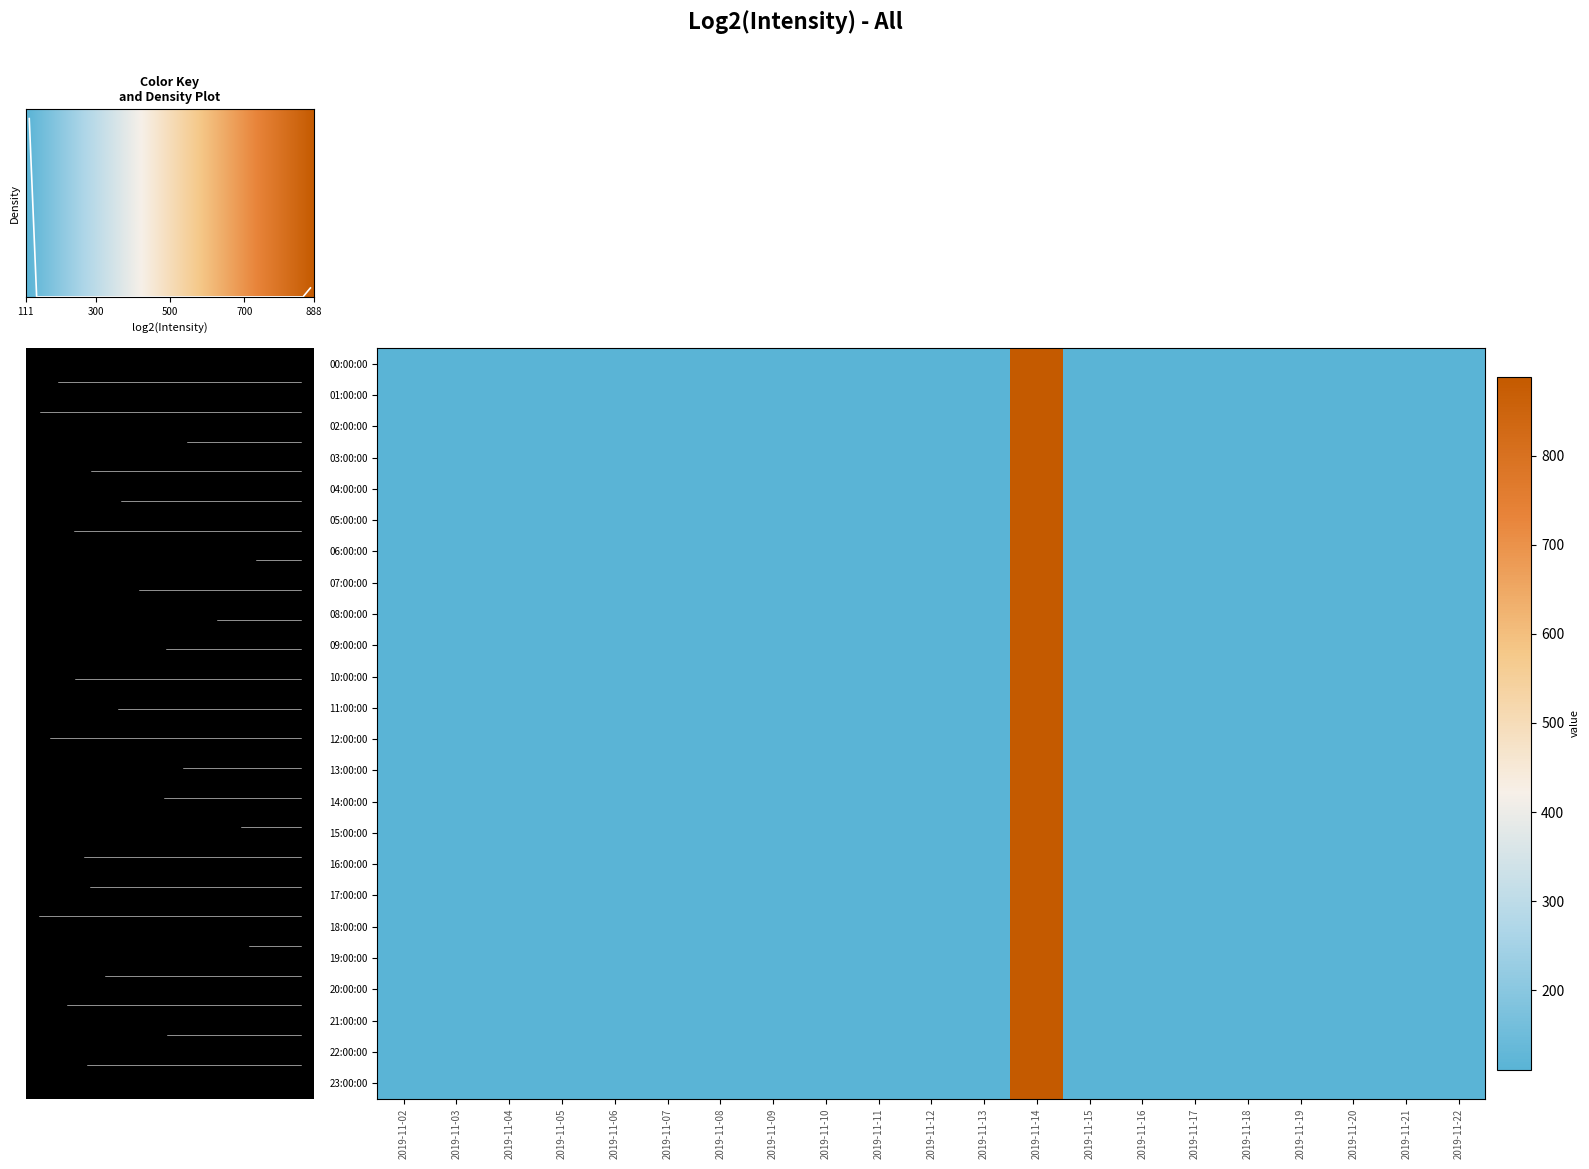

Reading left to right, transcribe all the data shown in this chart.

00:00:00: 2019-11-02=111	2019-11-03=111	2019-11-04=111	2019-11-05=111	2019-11-06=111	2019-11-07=111	2019-11-08=111	2019-11-09=111	2019-11-10=111	2019-11-11=111	2019-11-12=111	2019-11-13=111	2019-11-14=888	2019-11-15=111	2019-11-16=111	2019-11-17=111	2019-11-18=111	2019-11-19=111	2019-11-20=111	2019-11-21=111	2019-11-22=111
01:00:00: 2019-11-02=111	2019-11-03=111	2019-11-04=111	2019-11-05=111	2019-11-06=111	2019-11-07=111	2019-11-08=111	2019-11-09=111	2019-11-10=111	2019-11-11=111	2019-11-12=111	2019-11-13=111	2019-11-14=888	2019-11-15=111	2019-11-16=111	2019-11-17=111	2019-11-18=111	2019-11-19=111	2019-11-20=111	2019-11-21=111	2019-11-22=111
02:00:00: 2019-11-02=111	2019-11-03=111	2019-11-04=111	2019-11-05=111	2019-11-06=111	2019-11-07=111	2019-11-08=111	2019-11-09=111	2019-11-10=111	2019-11-11=111	2019-11-12=111	2019-11-13=111	2019-11-14=888	2019-11-15=111	2019-11-16=111	2019-11-17=111	2019-11-18=111	2019-11-19=111	2019-11-20=111	2019-11-21=111	2019-11-22=111
03:00:00: 2019-11-02=111	2019-11-03=111	2019-11-04=111	2019-11-05=111	2019-11-06=111	2019-11-07=111	2019-11-08=111	2019-11-09=111	2019-11-10=111	2019-11-11=111	2019-11-12=111	2019-11-13=111	2019-11-14=888	2019-11-15=111	2019-11-16=111	2019-11-17=111	2019-11-18=111	2019-11-19=111	2019-11-20=111	2019-11-21=111	2019-11-22=111
04:00:00: 2019-11-02=111	2019-11-03=111	2019-11-04=111	2019-11-05=111	2019-11-06=111	2019-11-07=111	2019-11-08=111	2019-11-09=111	2019-11-10=111	2019-11-11=111	2019-11-12=111	2019-11-13=111	2019-11-14=888	2019-11-15=111	2019-11-16=111	2019-11-17=111	2019-11-18=111	2019-11-19=111	2019-11-20=111	2019-11-21=111	2019-11-22=111
05:00:00: 2019-11-02=111	2019-11-03=111	2019-11-04=111	2019-11-05=111	2019-11-06=111	2019-11-07=111	2019-11-08=111	2019-11-09=111	2019-11-10=111	2019-11-11=111	2019-11-12=111	2019-11-13=111	2019-11-14=888	2019-11-15=111	2019-11-16=111	2019-11-17=111	2019-11-18=111	2019-11-19=111	2019-11-20=111	2019-11-21=111	2019-11-22=111
06:00:00: 2019-11-02=111	2019-11-03=111	2019-11-04=111	2019-11-05=111	2019-11-06=111	2019-11-07=111	2019-11-08=111	2019-11-09=111	2019-11-10=111	2019-11-11=111	2019-11-12=111	2019-11-13=111	2019-11-14=888	2019-11-15=111	2019-11-16=111	2019-11-17=111	2019-11-18=111	2019-11-19=111	2019-11-20=111	2019-11-21=111	2019-11-22=111
07:00:00: 2019-11-02=111	2019-11-03=111	2019-11-04=111	2019-11-05=111	2019-11-06=111	2019-11-07=111	2019-11-08=111	2019-11-09=111	2019-11-10=111	2019-11-11=111	2019-11-12=111	2019-11-13=111	2019-11-14=888	2019-11-15=111	2019-11-16=111	2019-11-17=111	2019-11-18=111	2019-11-19=111	2019-11-20=111	2019-11-21=111	2019-11-22=111
08:00:00: 2019-11-02=111	2019-11-03=111	2019-11-04=111	2019-11-05=111	2019-11-06=111	2019-11-07=111	2019-11-08=111	2019-11-09=111	2019-11-10=111	2019-11-11=111	2019-11-12=111	2019-11-13=111	2019-11-14=888	2019-11-15=111	2019-11-16=111	2019-11-17=111	2019-11-18=111	2019-11-19=111	2019-11-20=111	2019-11-21=111	2019-11-22=111
09:00:00: 2019-11-02=111	2019-11-03=111	2019-11-04=111	2019-11-05=111	2019-11-06=111	2019-11-07=111	2019-11-08=111	2019-11-09=111	2019-11-10=111	2019-11-11=111	2019-11-12=111	2019-11-13=111	2019-11-14=888	2019-11-15=111	2019-11-16=111	2019-11-17=111	2019-11-18=111	2019-11-19=111	2019-11-20=111	2019-11-21=111	2019-11-22=111
10:00:00: 2019-11-02=111	2019-11-03=111	2019-11-04=111	2019-11-05=111	2019-11-06=111	2019-11-07=111	2019-11-08=111	2019-11-09=111	2019-11-10=111	2019-11-11=111	2019-11-12=111	2019-11-13=111	2019-11-14=888	2019-11-15=111	2019-11-16=111	2019-11-17=111	2019-11-18=111	2019-11-19=111	2019-11-20=111	2019-11-21=111	2019-11-22=111
11:00:00: 2019-11-02=111	2019-11-03=111	2019-11-04=111	2019-11-05=111	2019-11-06=111	2019-11-07=111	2019-11-08=111	2019-11-09=111	2019-11-10=111	2019-11-11=111	2019-11-12=111	2019-11-13=111	2019-11-14=888	2019-11-15=111	2019-11-16=111	2019-11-17=111	2019-11-18=111	2019-11-19=111	2019-11-20=111	2019-11-21=111	2019-11-22=111
12:00:00: 2019-11-02=111	2019-11-03=111	2019-11-04=111	2019-11-05=111	2019-11-06=111	2019-11-07=111	2019-11-08=111	2019-11-09=111	2019-11-10=111	2019-11-11=111	2019-11-12=111	2019-11-13=111	2019-11-14=888	2019-11-15=111	2019-11-16=111	2019-11-17=111	2019-11-18=111	2019-11-19=111	2019-11-20=111	2019-11-21=111	2019-11-22=111
13:00:00: 2019-11-02=111	2019-11-03=111	2019-11-04=111	2019-11-05=111	2019-11-06=111	2019-11-07=111	2019-11-08=111	2019-11-09=111	2019-11-10=111	2019-11-11=111	2019-11-12=111	2019-11-13=111	2019-11-14=888	2019-11-15=111	2019-11-16=111	2019-11-17=111	2019-11-18=111	2019-11-19=111	2019-11-20=111	2019-11-21=111	2019-11-22=111
14:00:00: 2019-11-02=111	2019-11-03=111	2019-11-04=111	2019-11-05=111	2019-11-06=111	2019-11-07=111	2019-11-08=111	2019-11-09=111	2019-11-10=111	2019-11-11=111	2019-11-12=111	2019-11-13=111	2019-11-14=888	2019-11-15=111	2019-11-16=111	2019-11-17=111	2019-11-18=111	2019-11-19=111	2019-11-20=111	2019-11-21=111	2019-11-22=111
15:00:00: 2019-11-02=111	2019-11-03=111	2019-11-04=111	2019-11-05=111	2019-11-06=111	2019-11-07=111	2019-11-08=111	2019-11-09=111	2019-11-10=111	2019-11-11=111	2019-11-12=111	2019-11-13=111	2019-11-14=888	2019-11-15=111	2019-11-16=111	2019-11-17=111	2019-11-18=111	2019-11-19=111	2019-11-20=111	2019-11-21=111	2019-11-22=111
16:00:00: 2019-11-02=111	2019-11-03=111	2019-11-04=111	2019-11-05=111	2019-11-06=111	2019-11-07=111	2019-11-08=111	2019-11-09=111	2019-11-10=111	2019-11-11=111	2019-11-12=111	2019-11-13=111	2019-11-14=888	2019-11-15=111	2019-11-16=111	2019-11-17=111	2019-11-18=111	2019-11-19=111	2019-11-20=111	2019-11-21=111	2019-11-22=111
17:00:00: 2019-11-02=111	2019-11-03=111	2019-11-04=111	2019-11-05=111	2019-11-06=111	2019-11-07=111	2019-11-08=111	2019-11-09=111	2019-11-10=111	2019-11-11=111	2019-11-12=111	2019-11-13=111	2019-11-14=888	2019-11-15=111	2019-11-16=111	2019-11-17=111	2019-11-18=111	2019-11-19=111	2019-11-20=111	2019-11-21=111	2019-11-22=111
18:00:00: 2019-11-02=111	2019-11-03=111	2019-11-04=111	2019-11-05=111	2019-11-06=111	2019-11-07=111	2019-11-08=111	2019-11-09=111	2019-11-10=111	2019-11-11=111	2019-11-12=111	2019-11-13=111	2019-11-14=888	2019-11-15=111	2019-11-16=111	2019-11-17=111	2019-11-18=111	2019-11-19=111	2019-11-20=111	2019-11-21=111	2019-11-22=111
19:00:00: 2019-11-02=111	2019-11-03=111	2019-11-04=111	2019-11-05=111	2019-11-06=111	2019-11-07=111	2019-11-08=111	2019-11-09=111	2019-11-10=111	2019-11-11=111	2019-11-12=111	2019-11-13=111	2019-11-14=888	2019-11-15=111	2019-11-16=111	2019-11-17=111	2019-11-18=111	2019-11-19=111	2019-11-20=111	2019-11-21=111	2019-11-22=111
20:00:00: 2019-11-02=111	2019-11-03=111	2019-11-04=111	2019-11-05=111	2019-11-06=111	2019-11-07=111	2019-11-08=111	2019-11-09=111	2019-11-10=111	2019-11-11=111	2019-11-12=111	2019-11-13=111	2019-11-14=888	2019-11-15=111	2019-11-16=111	2019-11-17=111	2019-11-18=111	2019-11-19=111	2019-11-20=111	2019-11-21=111	2019-11-22=111
21:00:00: 2019-11-02=111	2019-11-03=111	2019-11-04=111	2019-11-05=111	2019-11-06=111	2019-11-07=111	2019-11-08=111	2019-11-09=111	2019-11-10=111	2019-11-11=111	2019-11-12=111	2019-11-13=111	2019-11-14=888	2019-11-15=111	2019-11-16=111	2019-11-17=111	2019-11-18=111	2019-11-19=111	2019-11-20=111	2019-11-21=111	2019-11-22=111
22:00:00: 2019-11-02=111	2019-11-03=111	2019-11-04=111	2019-11-05=111	2019-11-06=111	2019-11-07=111	2019-11-08=111	2019-11-09=111	2019-11-10=111	2019-11-11=111	2019-11-12=111	2019-11-13=111	2019-11-14=888	2019-11-15=111	2019-11-16=111	2019-11-17=111	2019-11-18=111	2019-11-19=111	2019-11-20=111	2019-11-21=111	2019-11-22=111
23:00:00: 2019-11-02=111	2019-11-03=111	2019-11-04=111	2019-11-05=111	2019-11-06=111	2019-11-07=111	2019-11-08=111	2019-11-09=111	2019-11-10=111	2019-11-11=111	2019-11-12=111	2019-11-13=111	2019-11-14=888	2019-11-15=111	2019-11-16=111	2019-11-17=111	2019-11-18=111	2019-11-19=111	2019-11-20=111	2019-11-21=111	2019-11-22=111